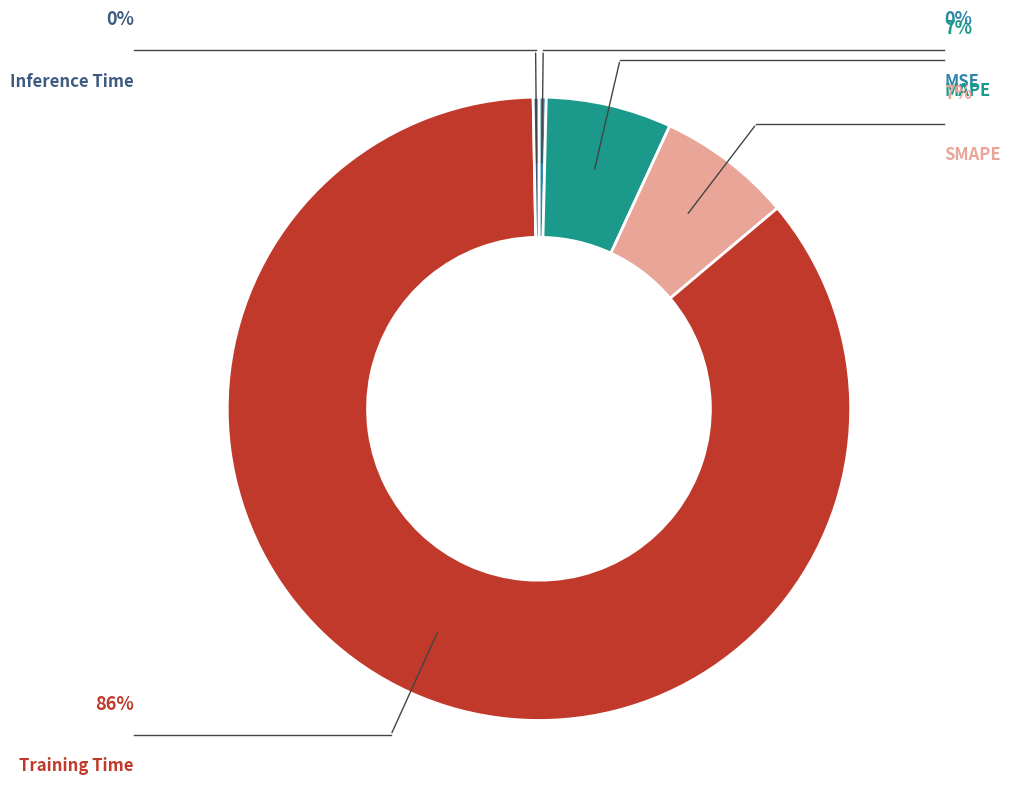

To the nearest percent, what is the combined percentage of SMAPE and Training Time?

93%